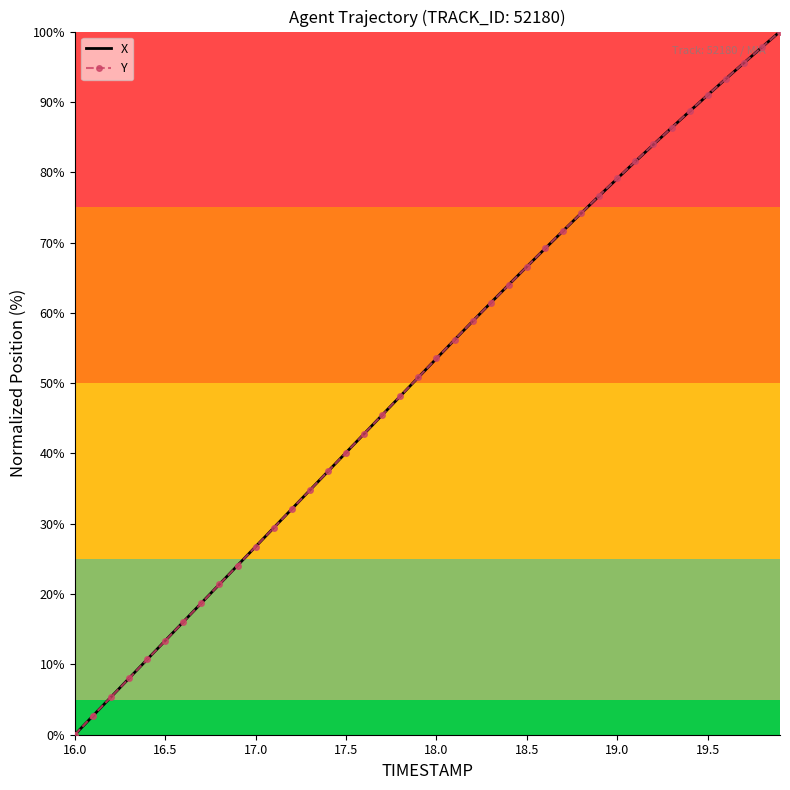

True or false: Y has more than 1 points higher than both neighbors.

False